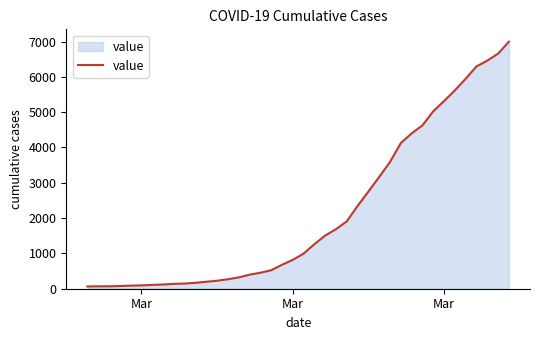

What is the greatest value displayed?

6995